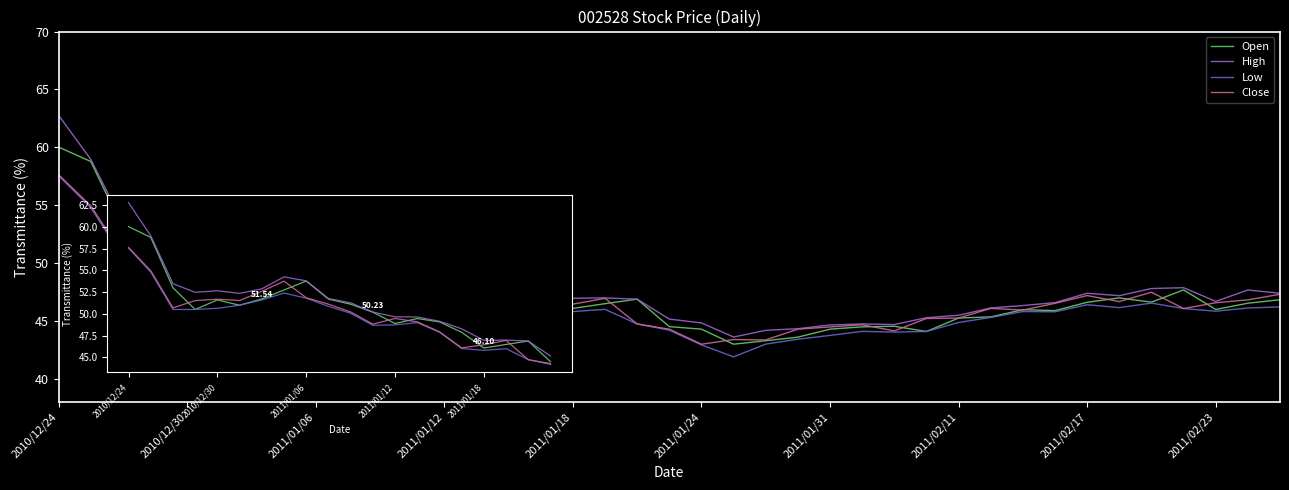

At how many categories does at least one series exceed 54?

3